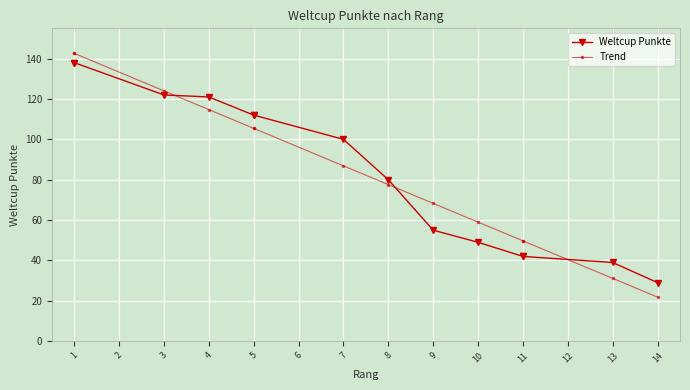

At which label does Trend first exceed 86?

1